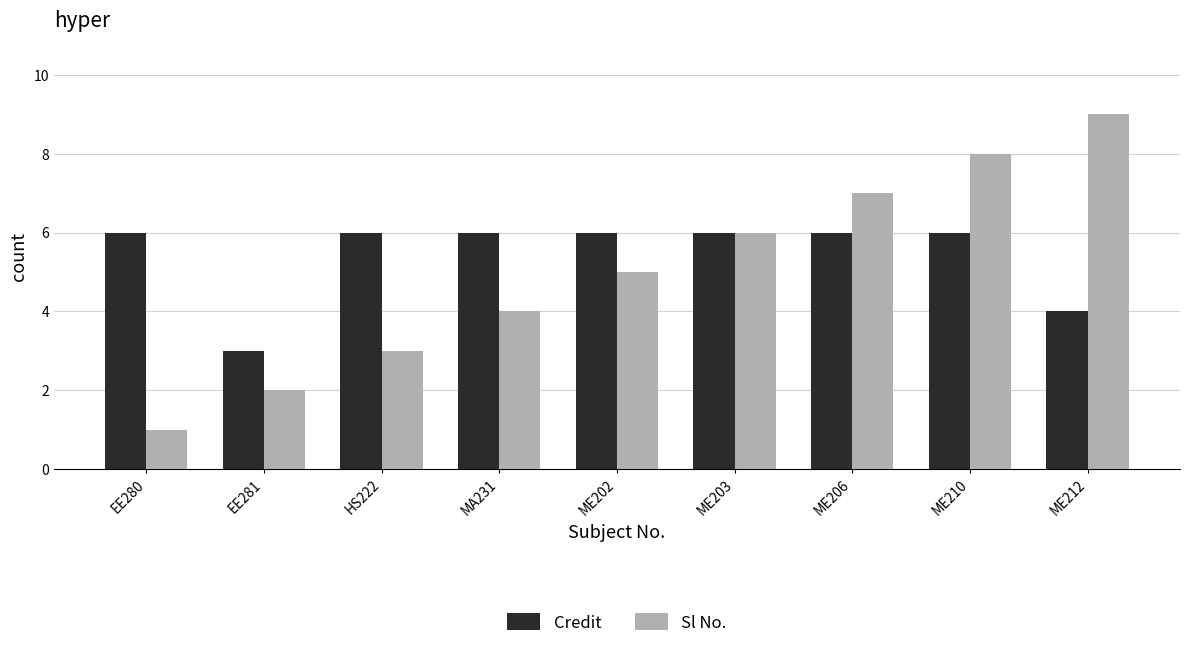

The value of Credit at ME202 is 3. True or false?

False